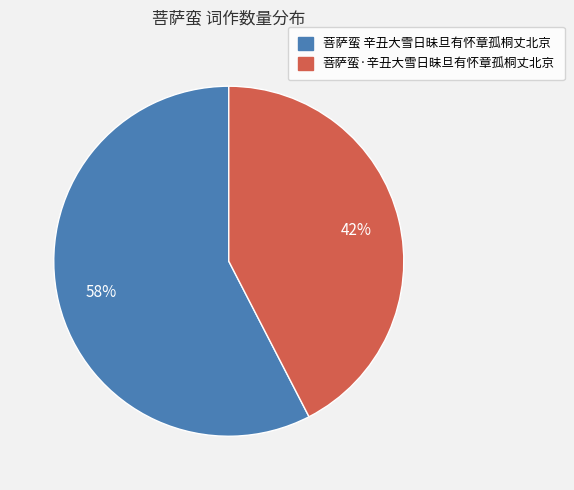

Is it true that 菩萨蛮 辛丑大雪日昧旦有怀章孤桐丈北京 is 70% of the pie?

False